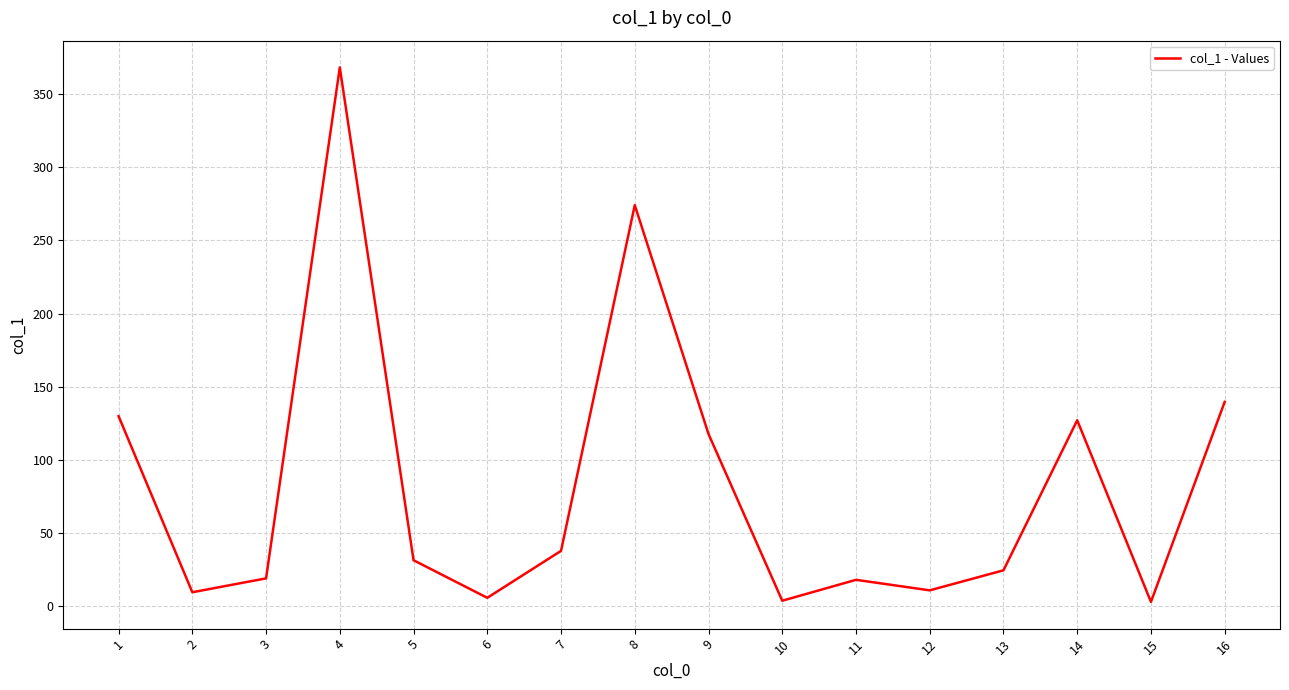

The value at 3 is 18.9. True or false?

True